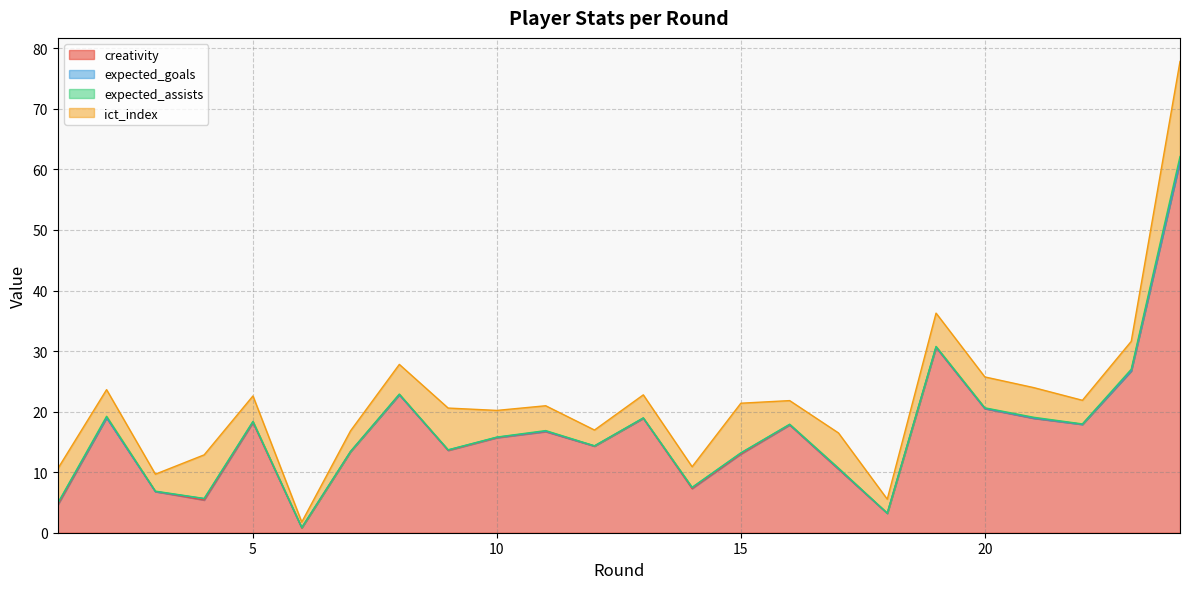

What is the sum of all creativity values?

397.9